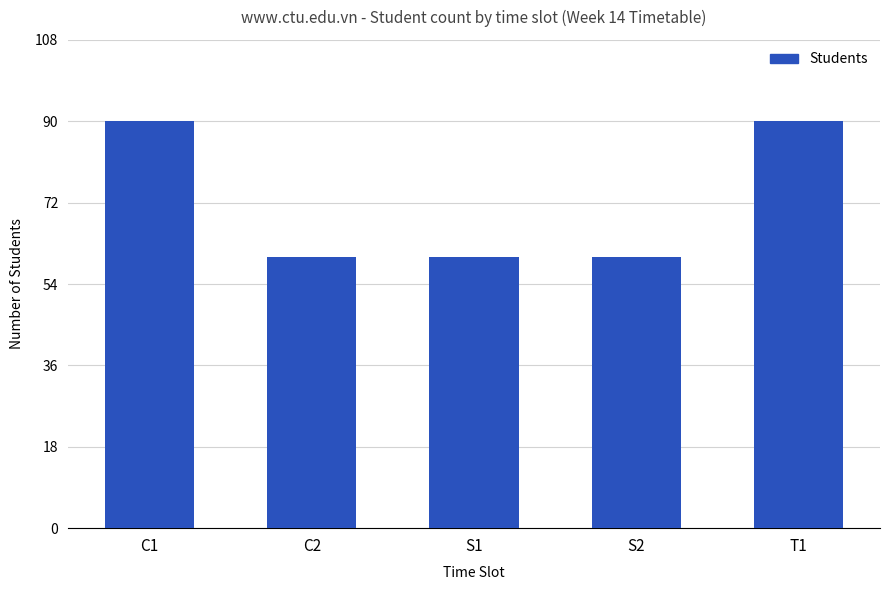

What is the label of the 5th bar from the right?

C1